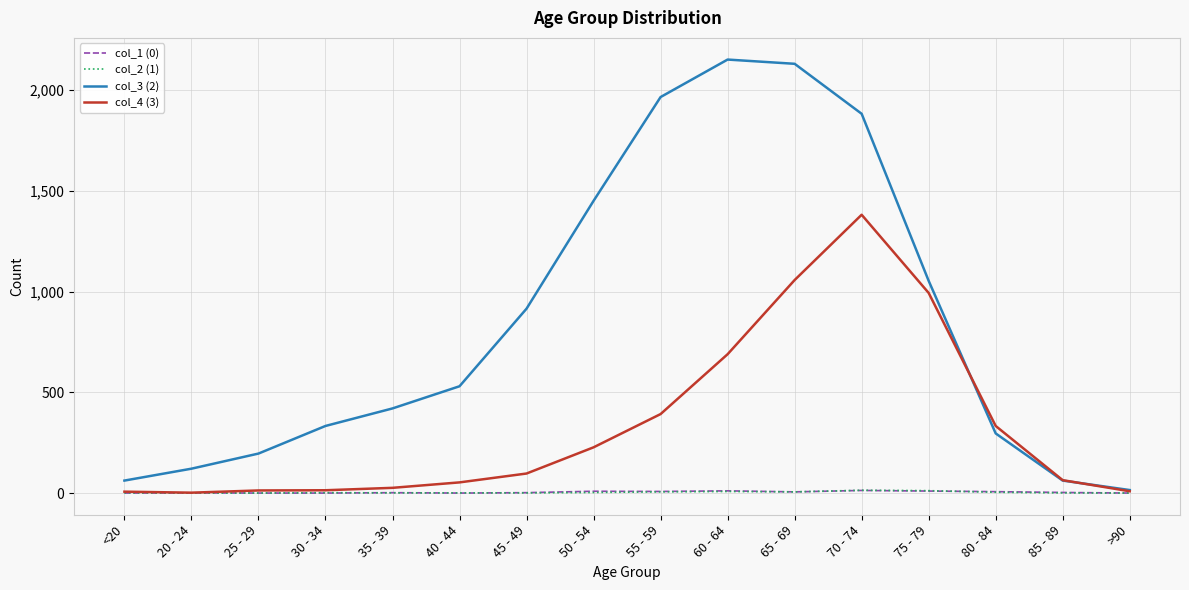

Which series has the widest spread of values?

col_3 (2)